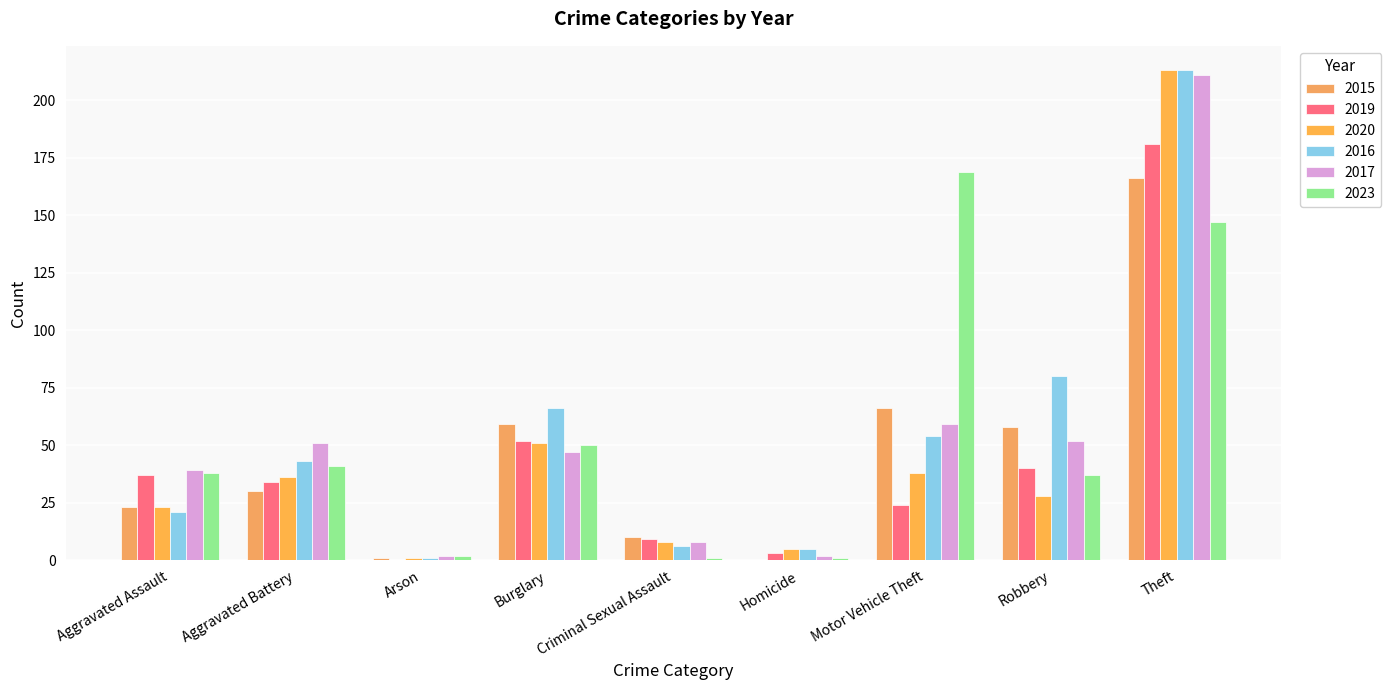

Are the bars horizontal?

No